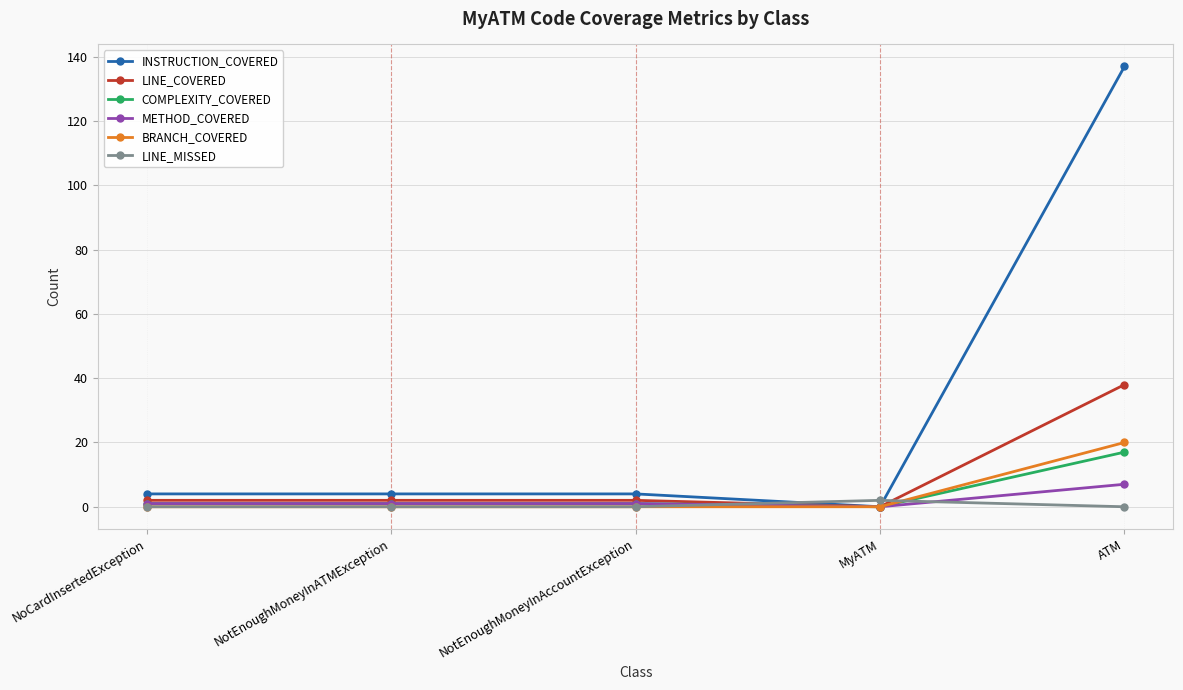

What is the highest value of the METHOD_COVERED series?

7